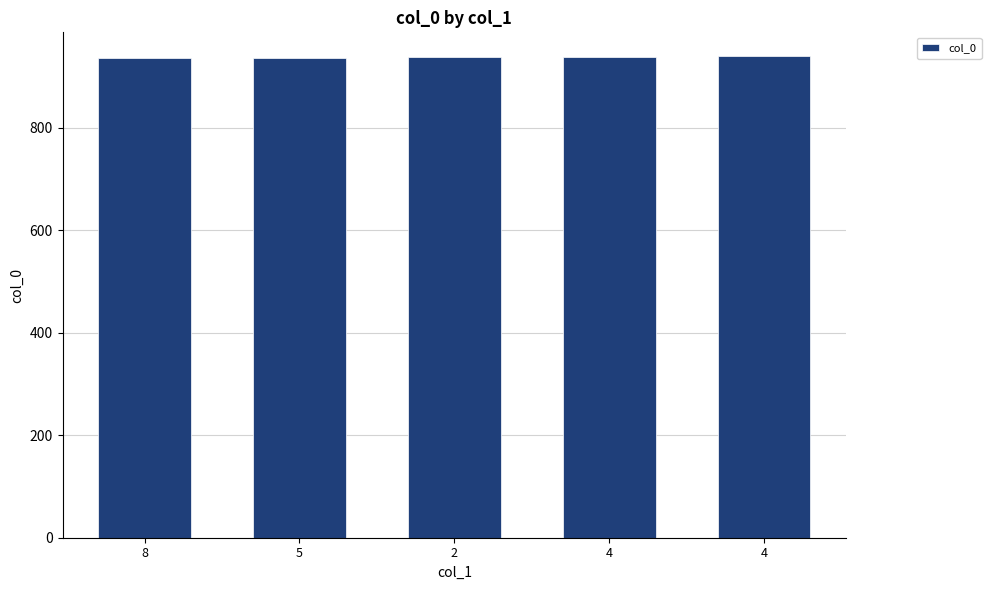

What is the change in value from 5 to 4?

+3